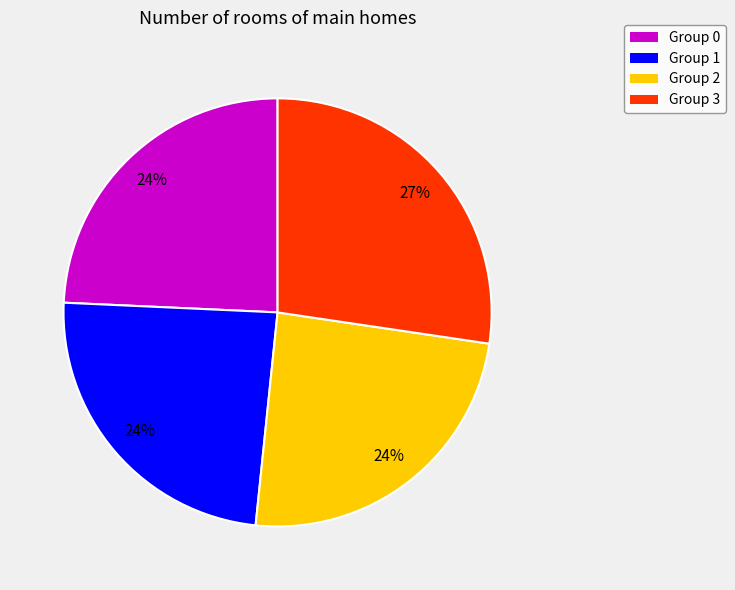

To the nearest percent, what is the difference between the largest and smallest slice percentages?

3%